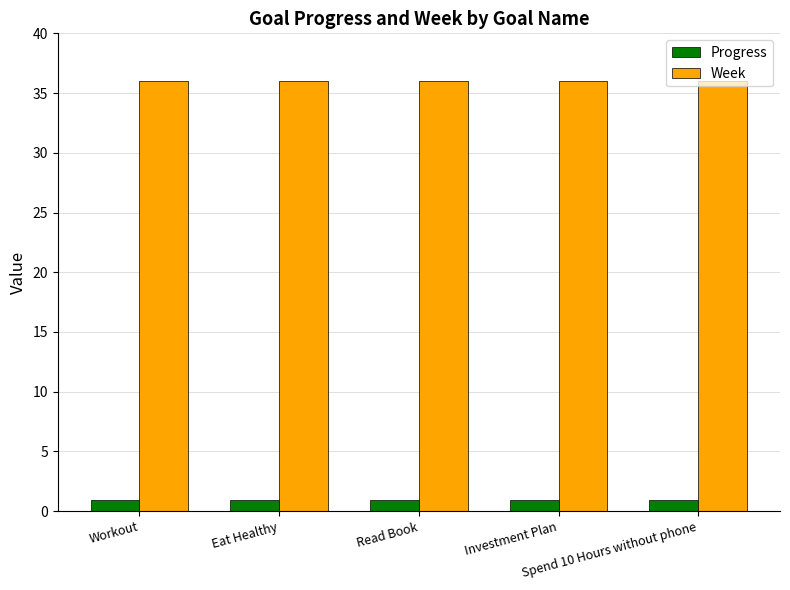

Which series has the largest total across all categories?

Week